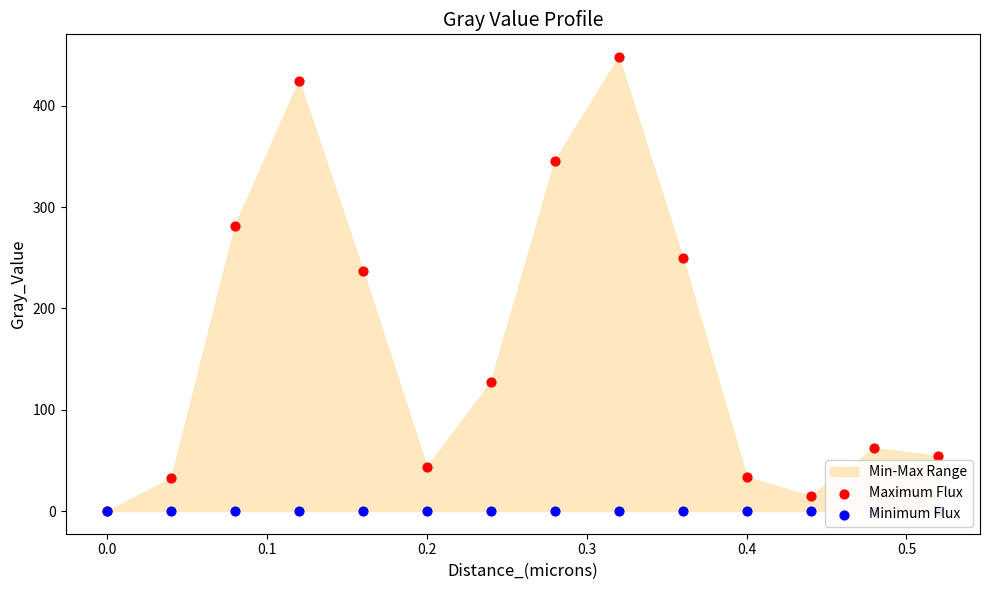

Which series has the largest total across all categories?

Maximum Flux